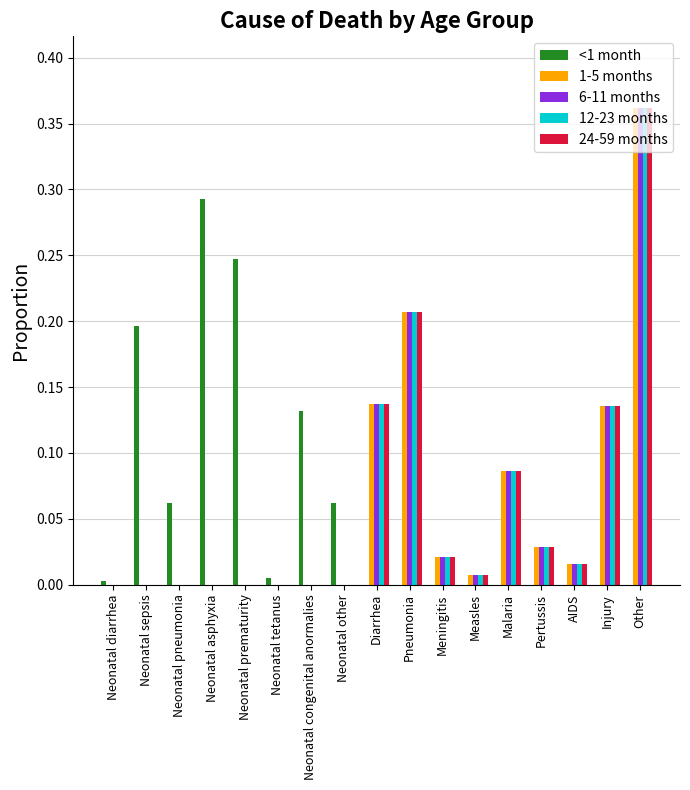

What is the sum of all 1-5 months values?

1.0